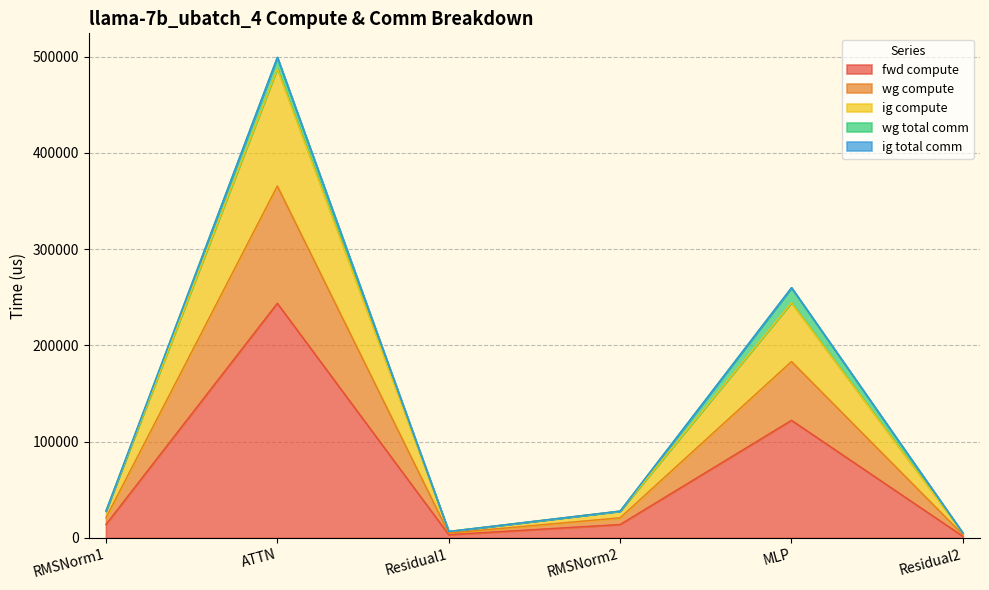

What is the value of the wg compute point at the 6th from the left?

5041.5